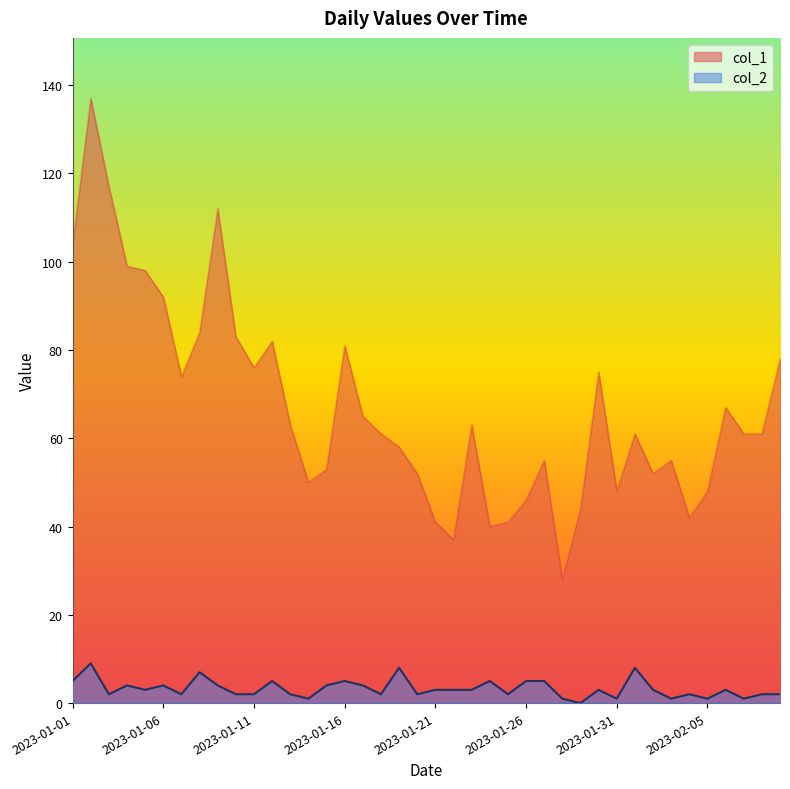

The col_2 series shows 1 at 2023-01-22. True or false?

False